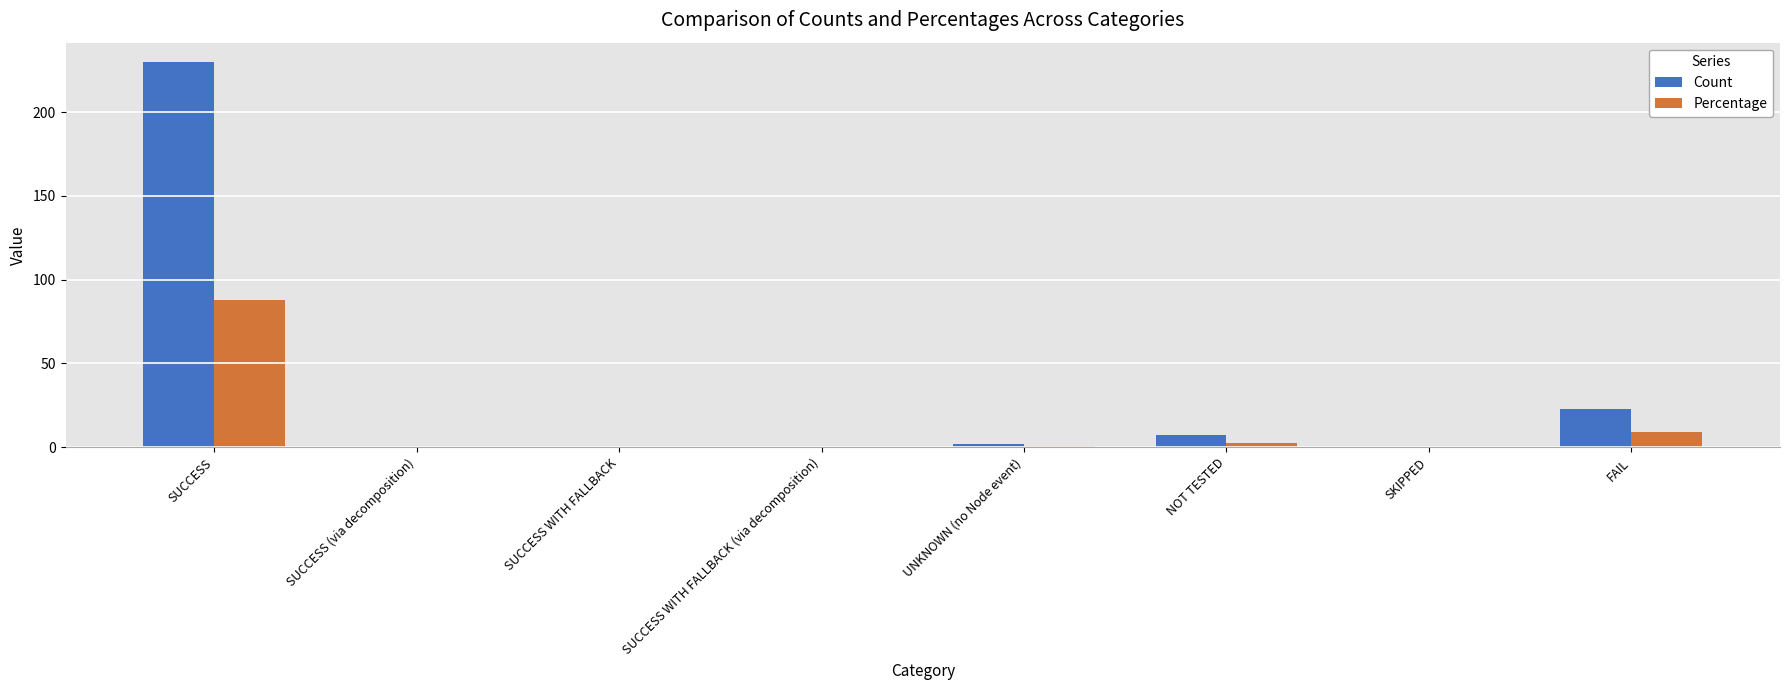

Where is Count nearest to the value 115?

FAIL